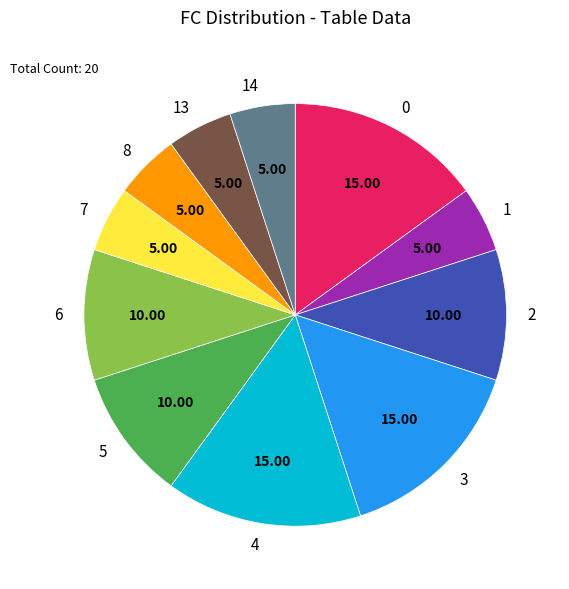

Between 3 and 8, which is larger?

3